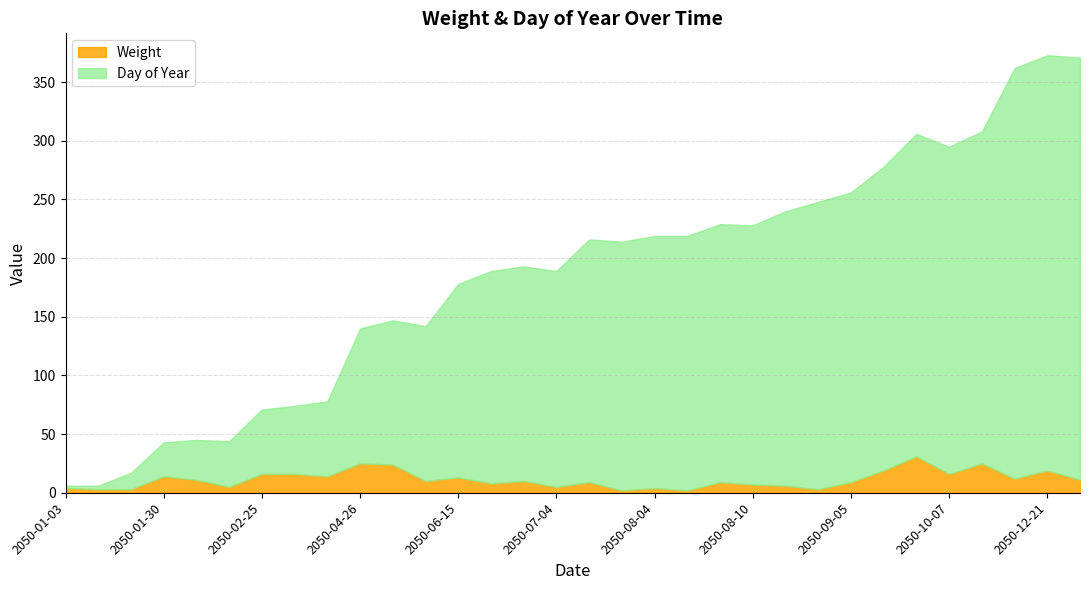

Read the Weight value at 2050-07-03.

10